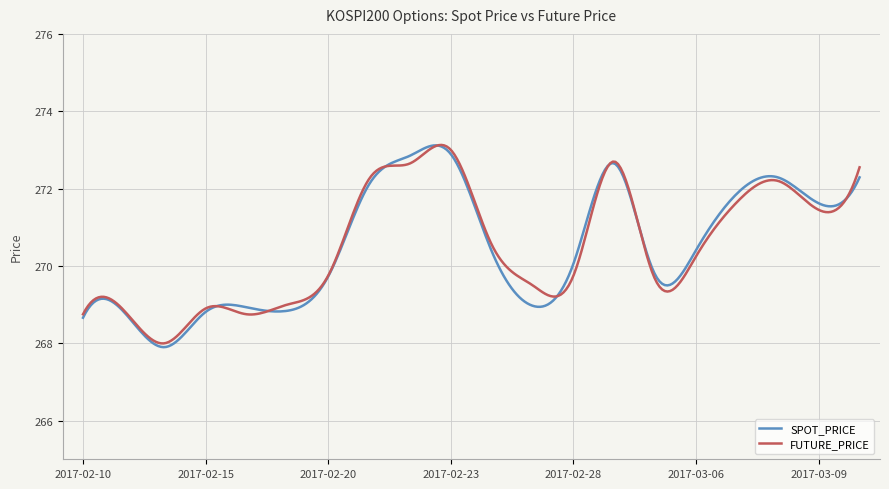

What is the maximum value for SPOT_PRICE?

273.1